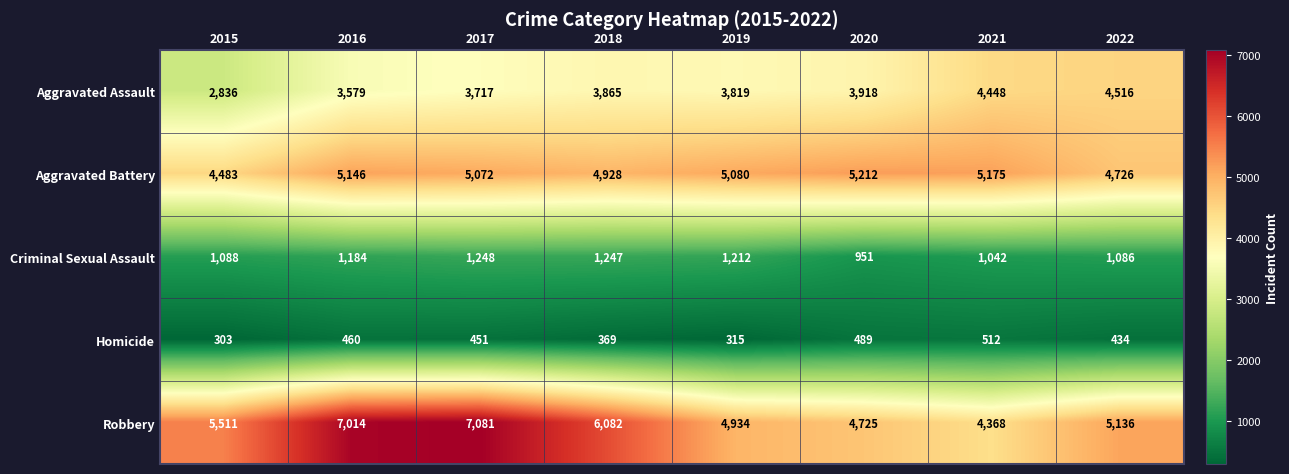

Where is Aggravated Battery nearest to the value 4847?

2018